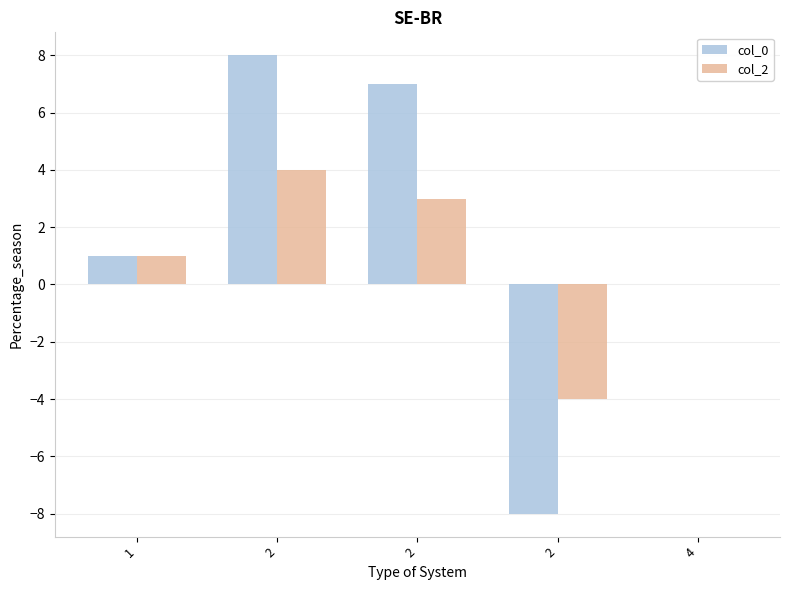

At how many categories does at least one series exceed 3?

2